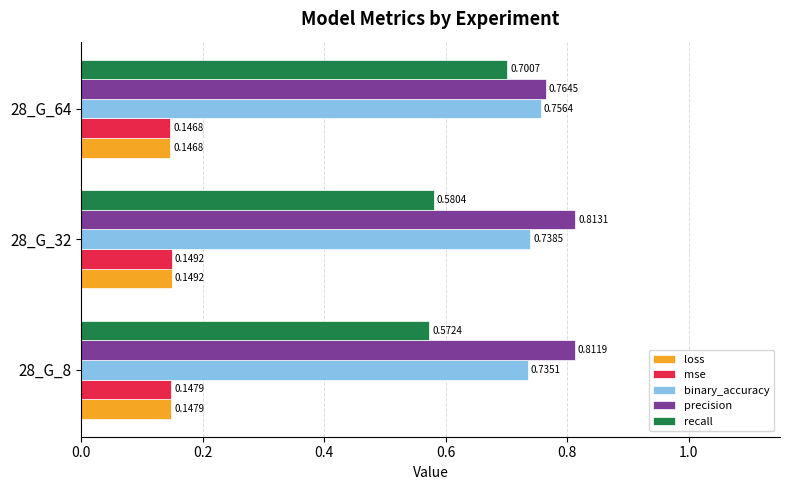

At which category is the sum across all series the highest?

28_G_64